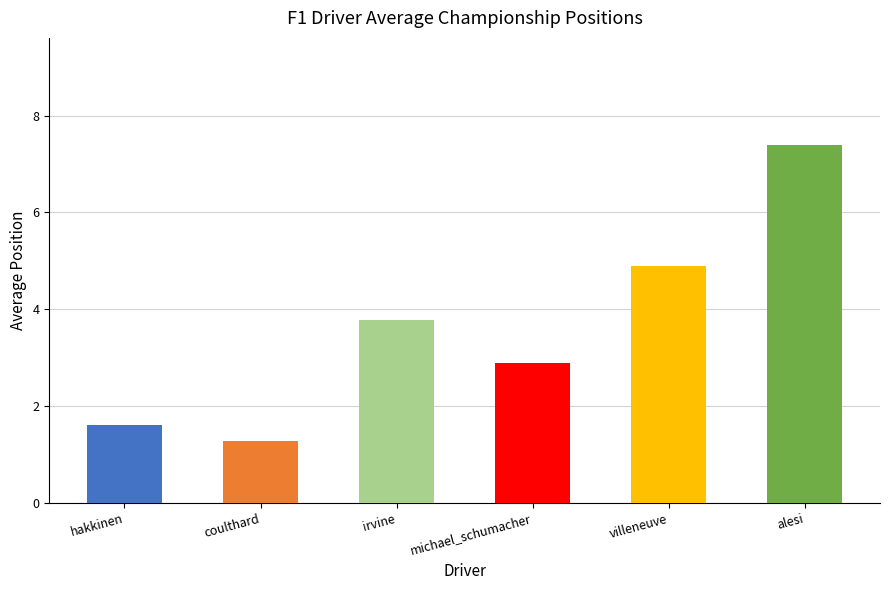

What is the difference between the maximum and second lowest values in the alesi series?

2